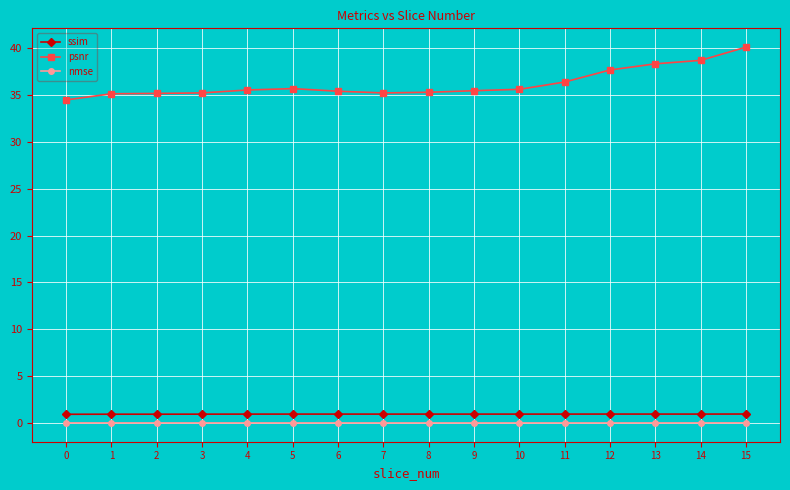

Is the value of nmse at 4 greater than the value of ssim at 9?

No